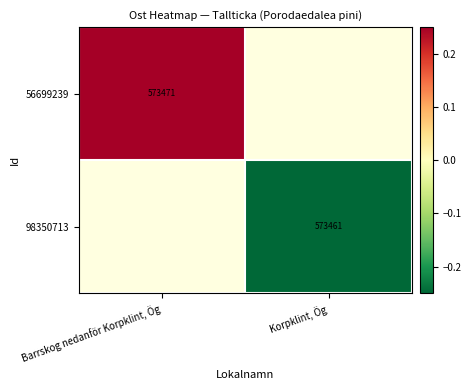

Is the value of 98350713 at Korpklint, Ög greater than the value of 56699239 at Barrskog nedanför Korpklint, Ög?

No